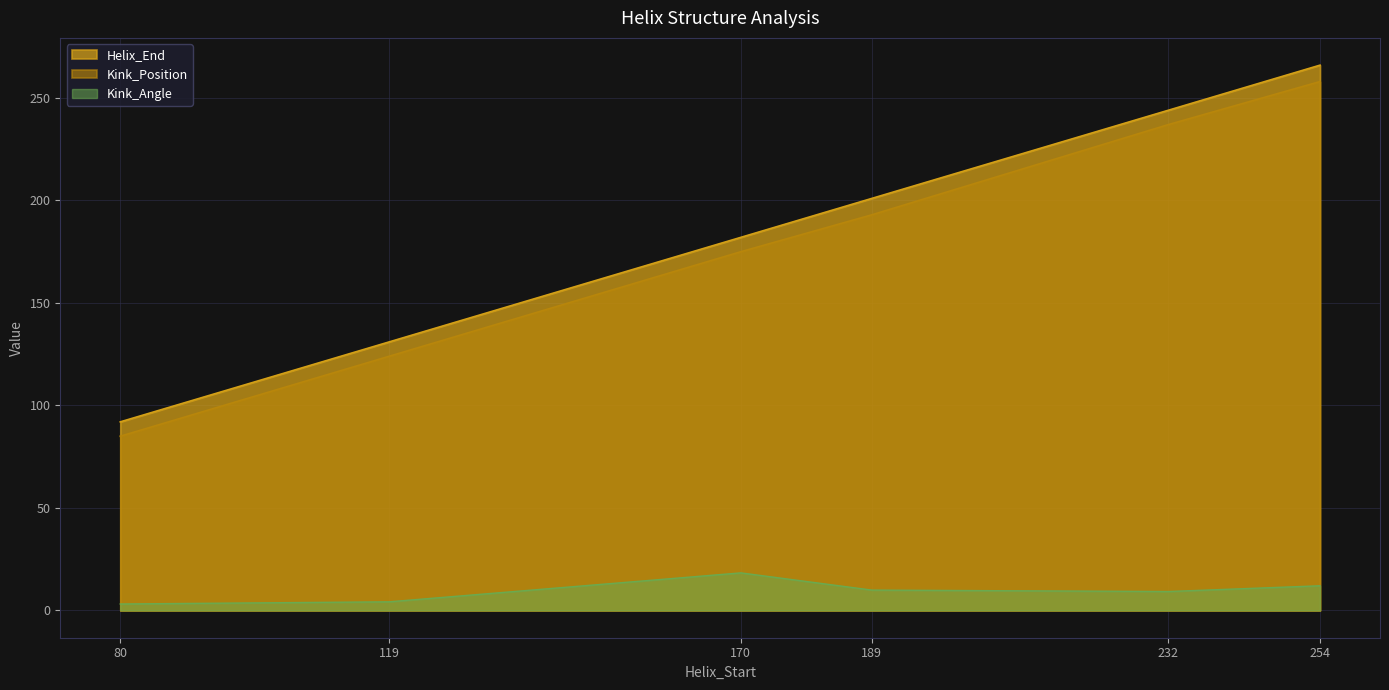

Read the Kink_Position value at 119.

124.0